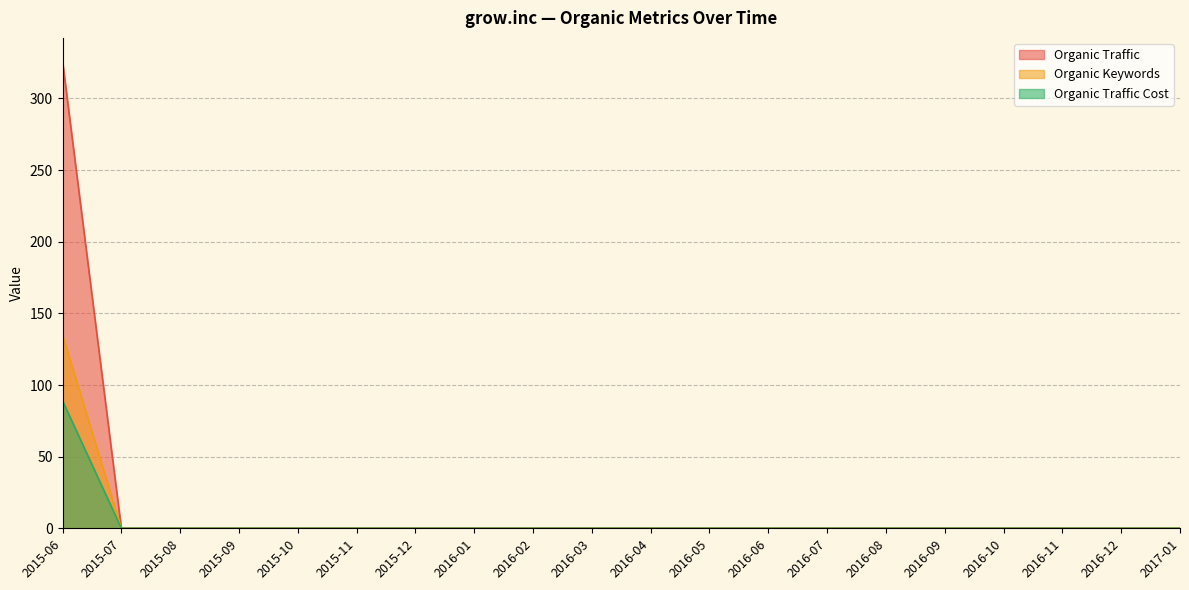

At which label is Organic Traffic closest to 163?

2015-06